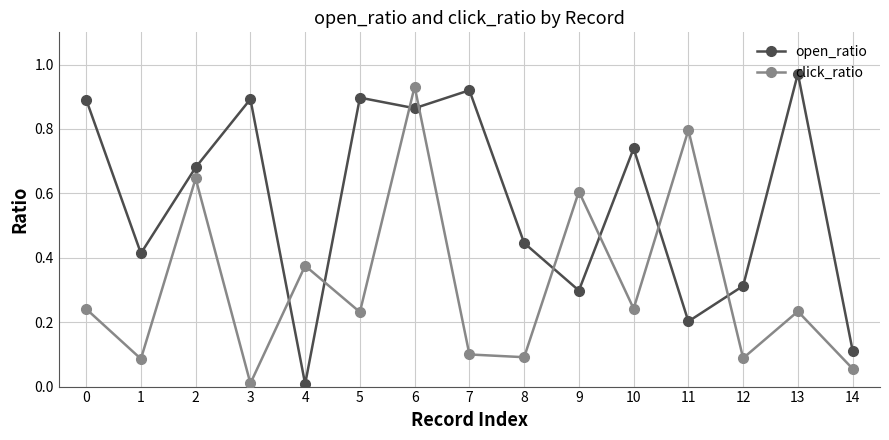

The open_ratio series shows 0.0 at 4. True or false?

True